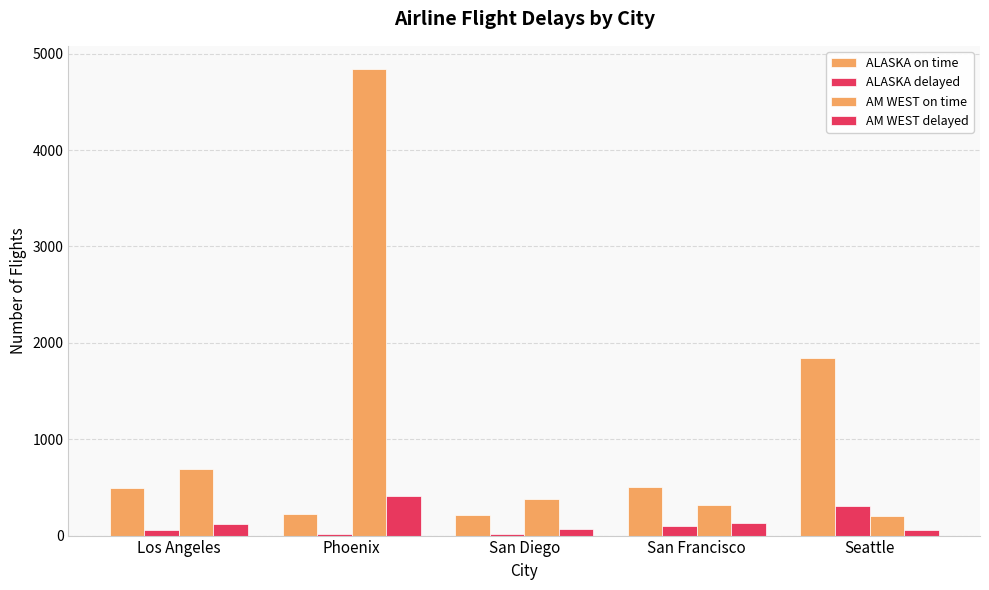

How many series are shown in this chart?

4